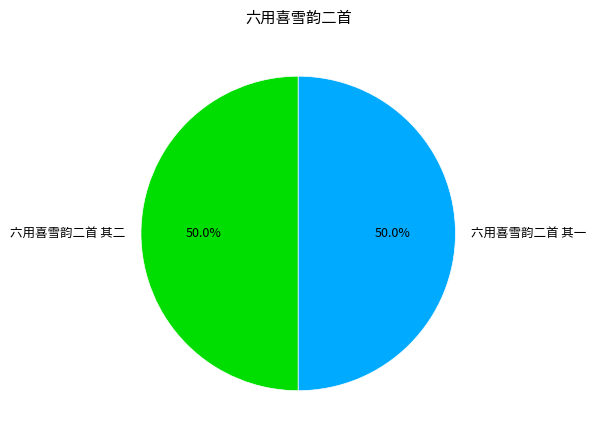

Approximately how many times larger is the value at 六用喜雪韵二首 其一 compared to 六用喜雪韵二首 其二?

1.0